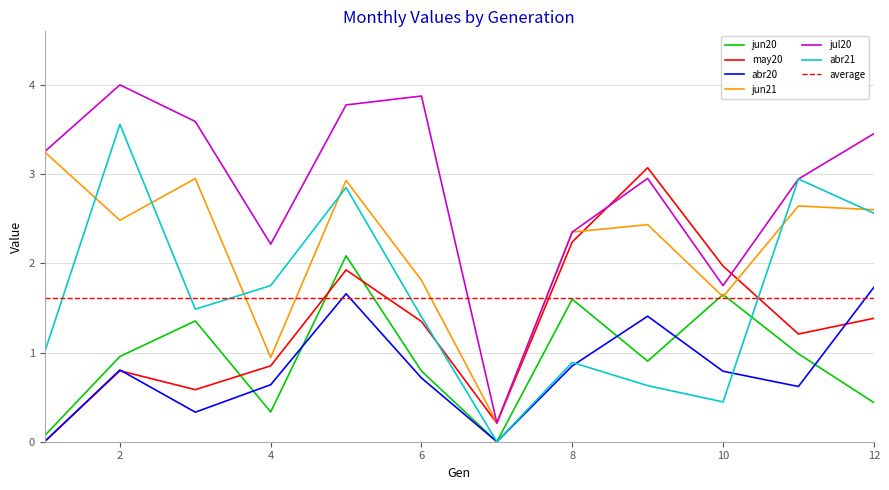

Is it true that jun21 equals 2.5 at 2?

True